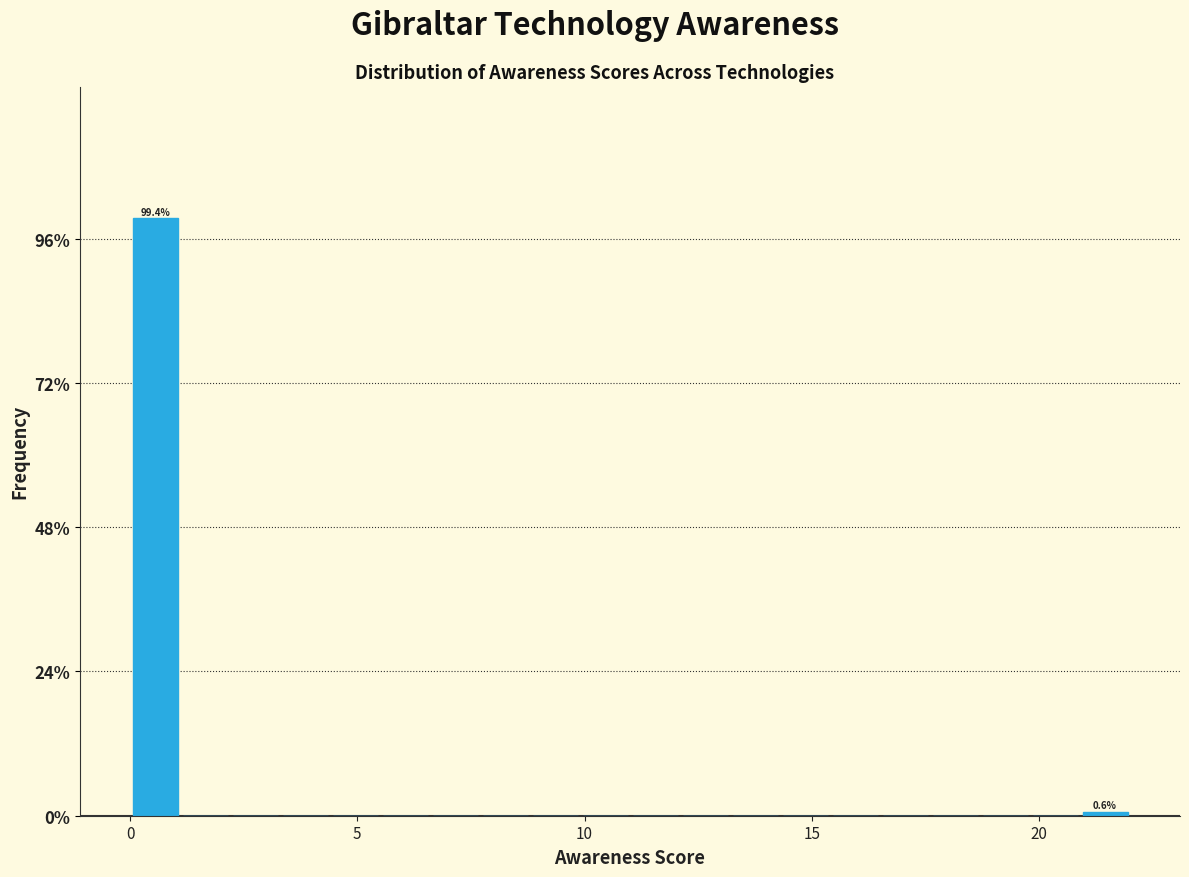

Read against the x-axis, roughly where is the centre of the tallest bar?

0.5